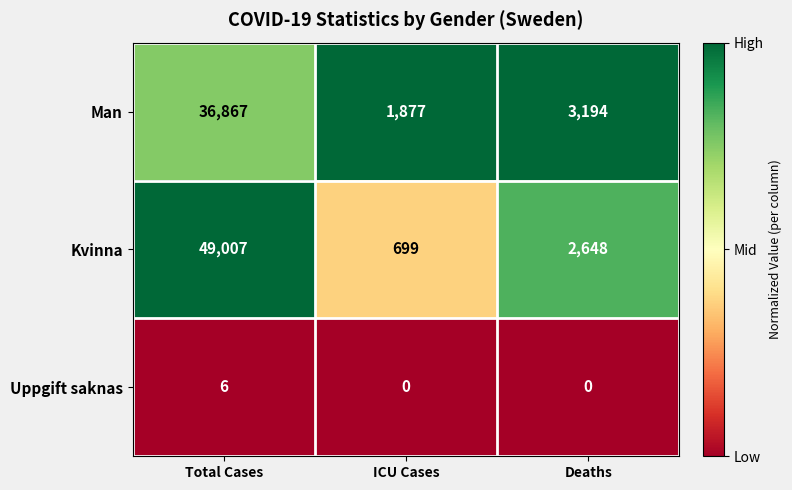

At Deaths, list the series in order from largest to smallest.

Man, Kvinna, Uppgift saknas